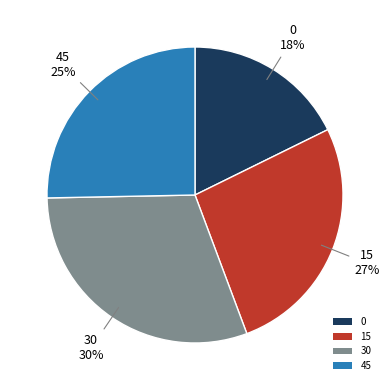

What percentage is the 0 slice, to the nearest percent?

18%